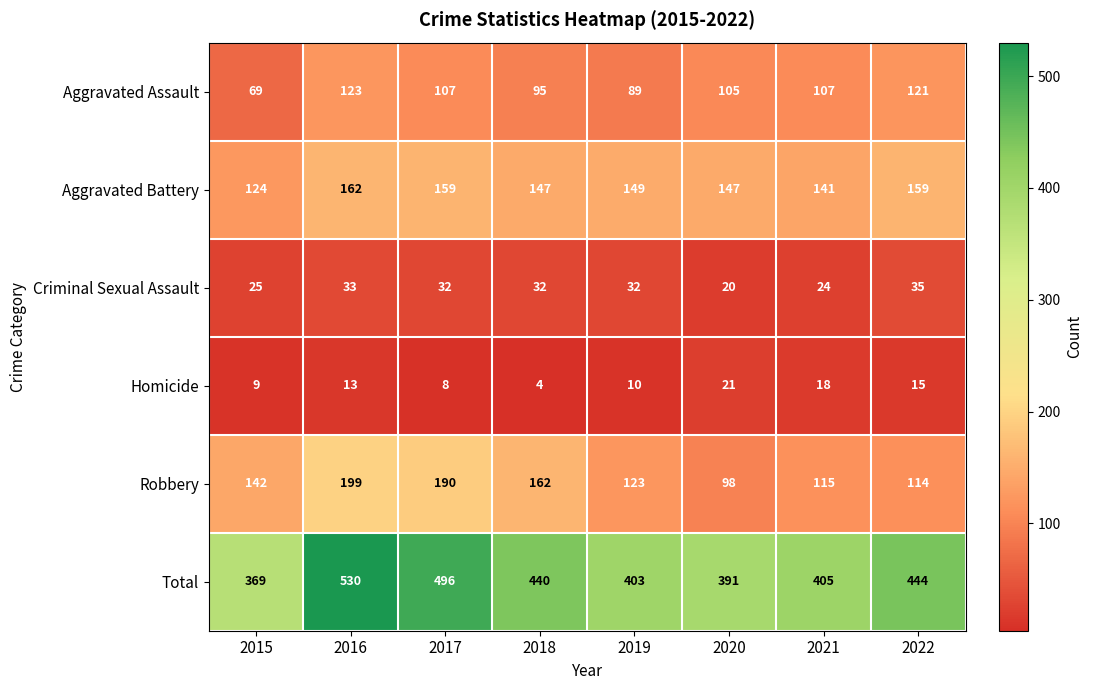

At which category is the sum across all series the highest?

2016